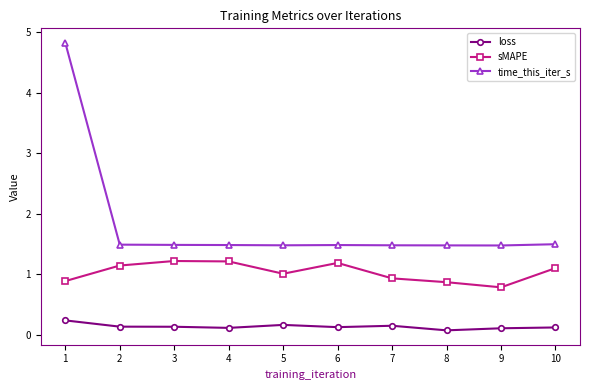

Which category has the highest value in the time_this_iter_s series?

1